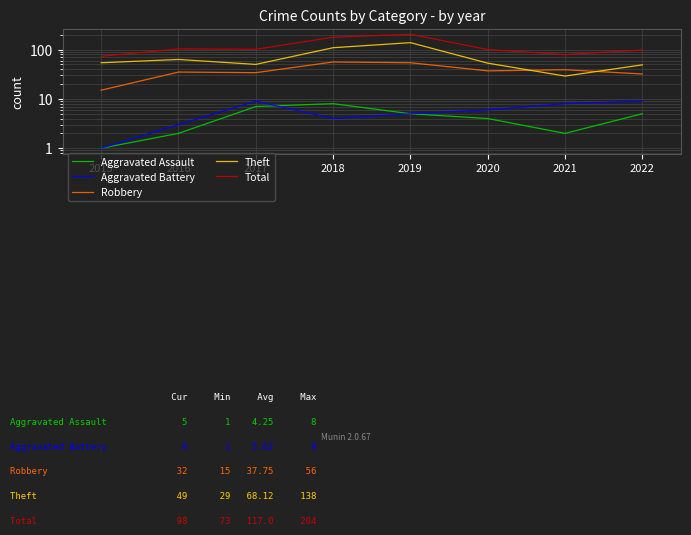

What is the average value of the Theft series?

68